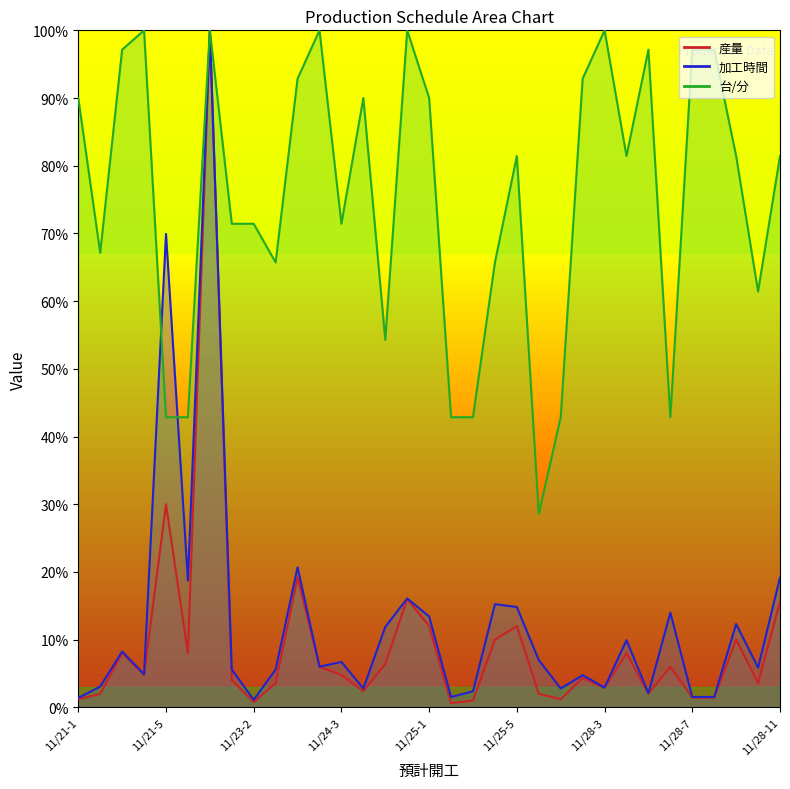

How many values in the 産量 series exceed 4?

18